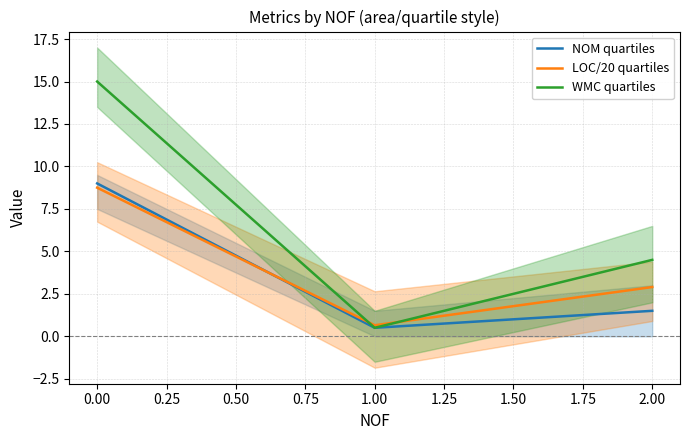

What is the value of the LOC/20 quartiles point at the 2nd from the left?

0.7